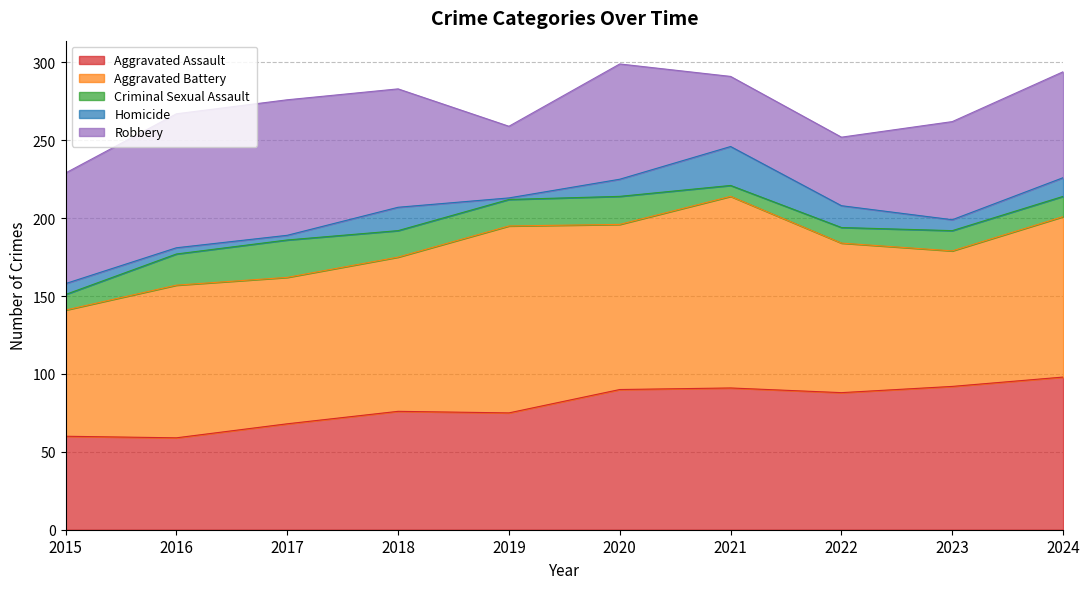

How many interior local valleys does the Aggravated Battery series have?

3